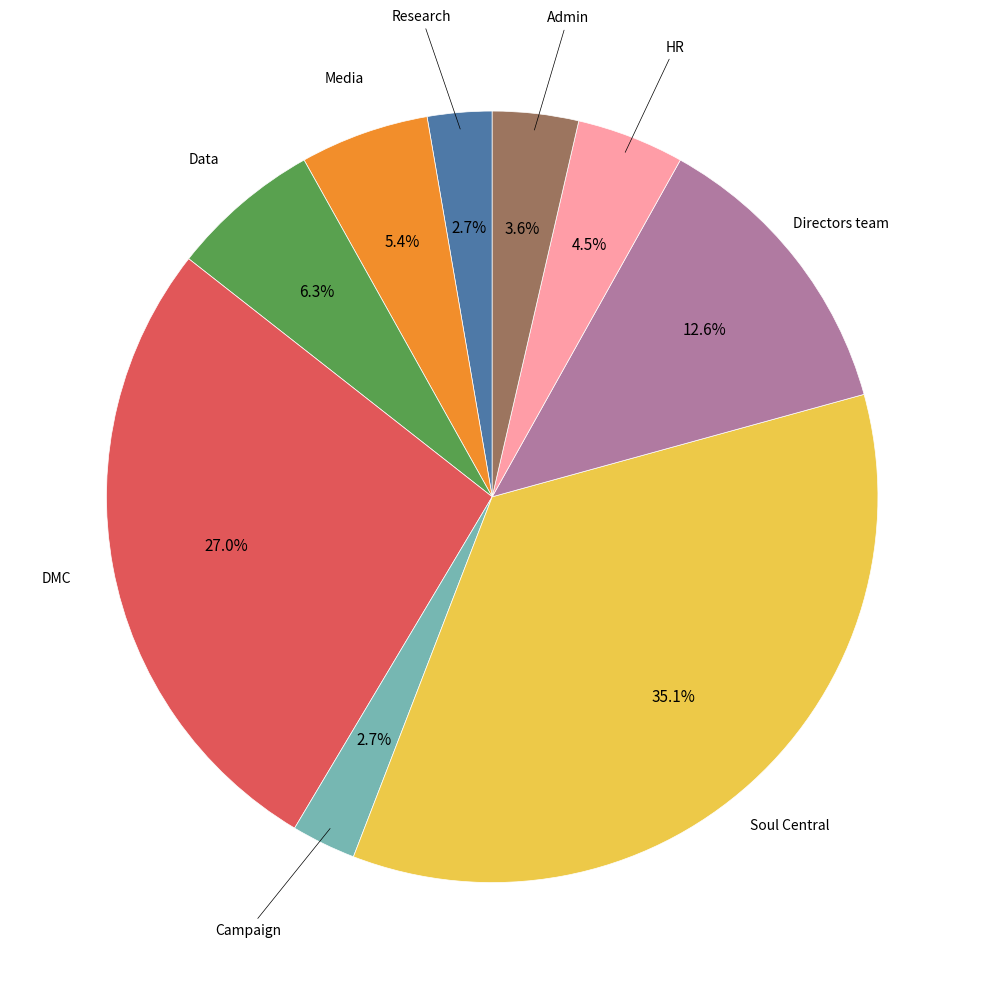

What is the total percentage of Data and Media?

11.7%